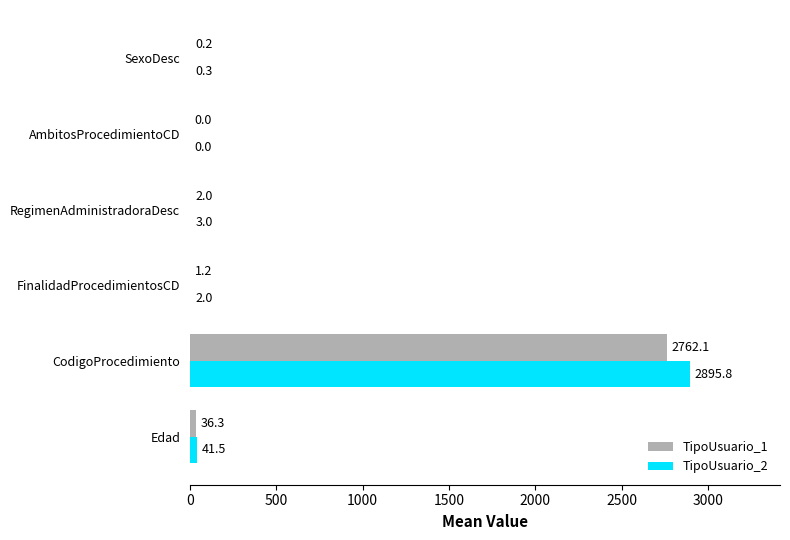

True or false: TipoUsuario_1 has a value of 36.3 at Edad.

True